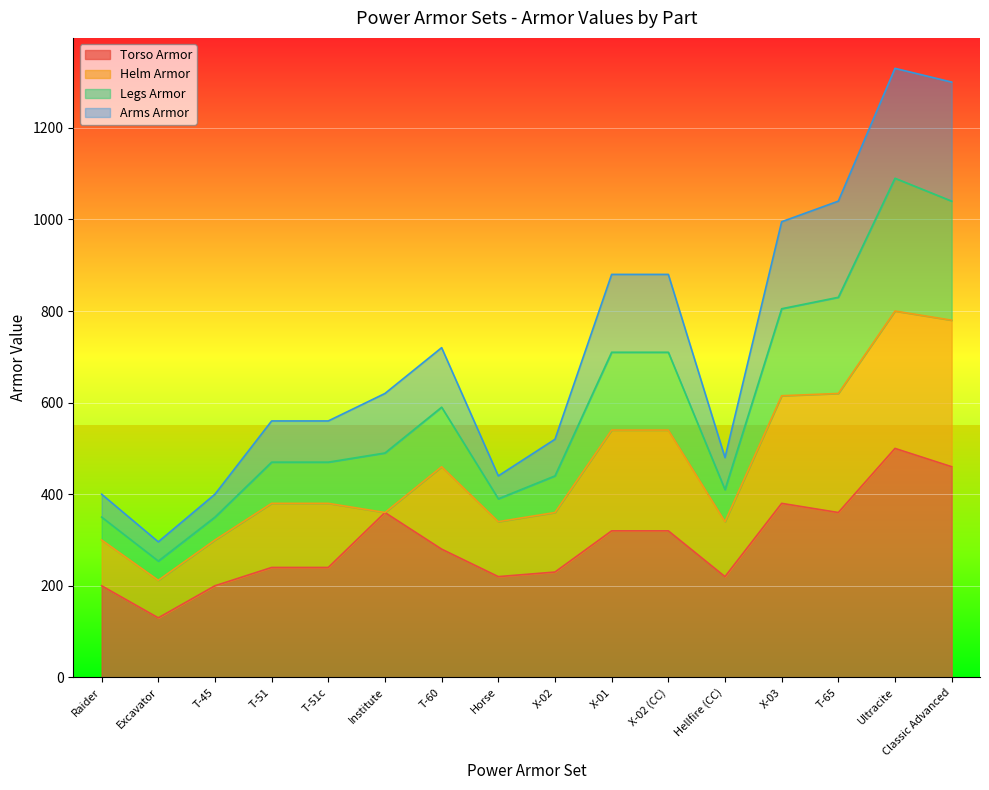

True or false: Arms Armor and Torso Armor intersect in this chart.

False